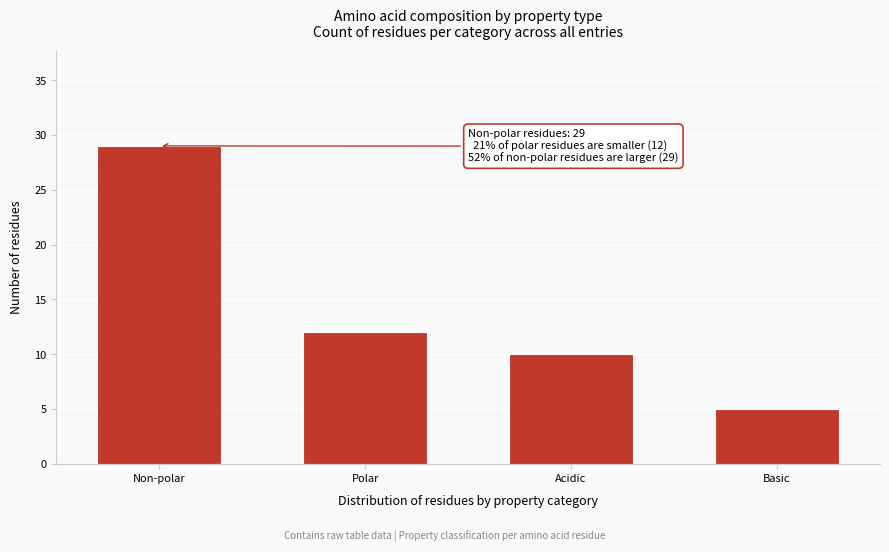

Reading left to right, extract all data points from this chart.

29	12	10	5